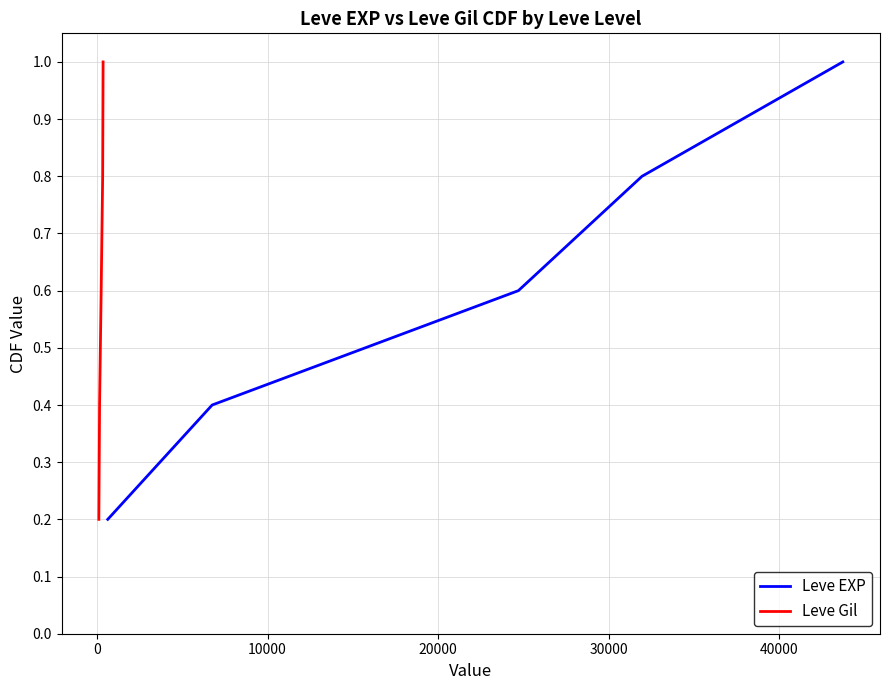

Does the chart display data point markers on the line(s)?

No